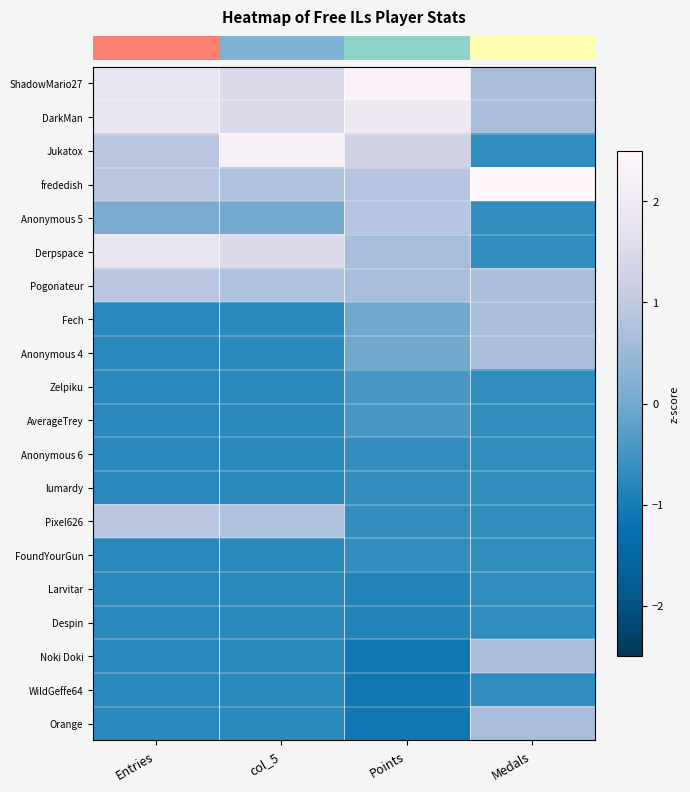

Which series has the widest spread of values?

row_2